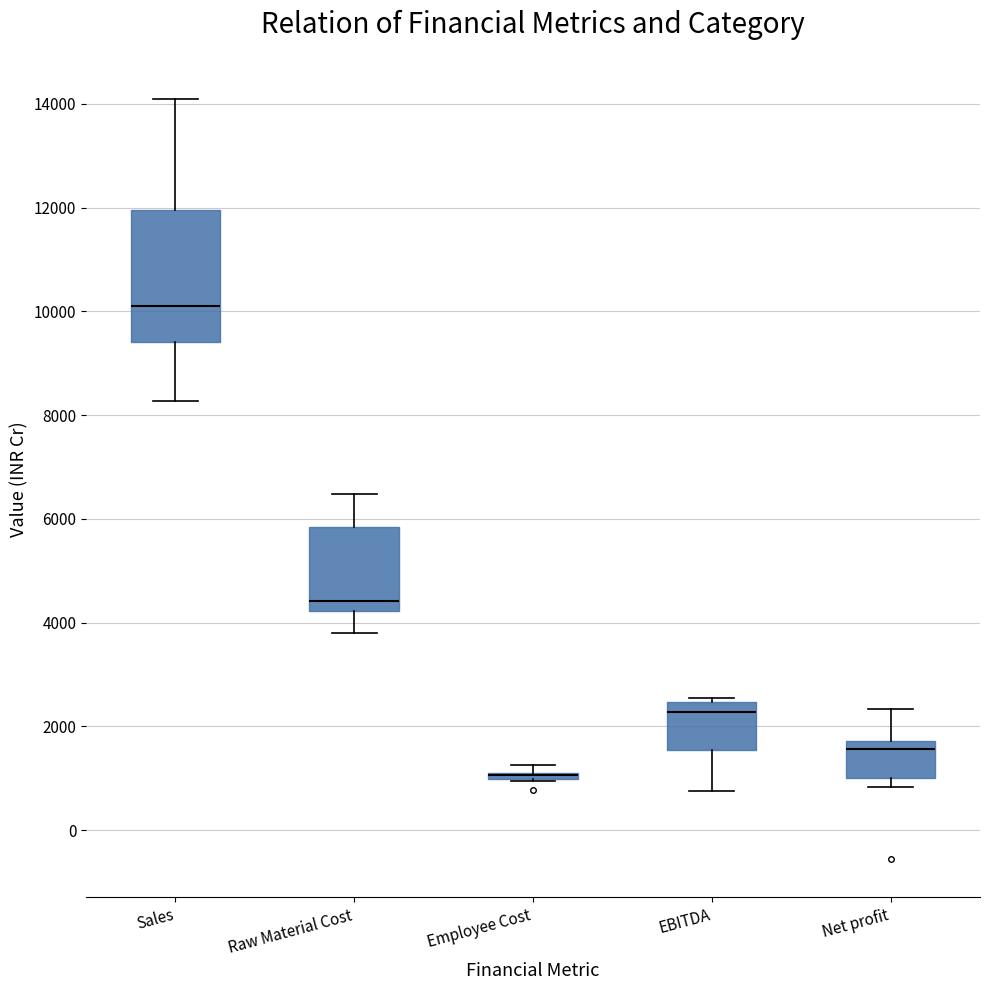

Where is the lower edge of the box for EBITDA on the y-axis? The values are not printed on the chart, so give them approximately, as read against the axis.

1600